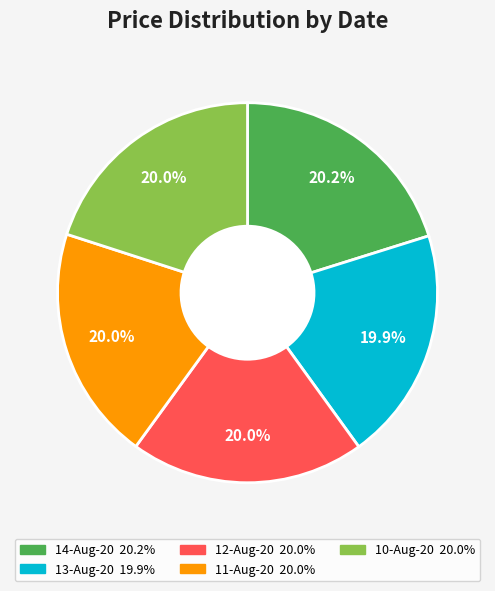

True or false: 11-Aug-20 accounts for 10% of the total.

False